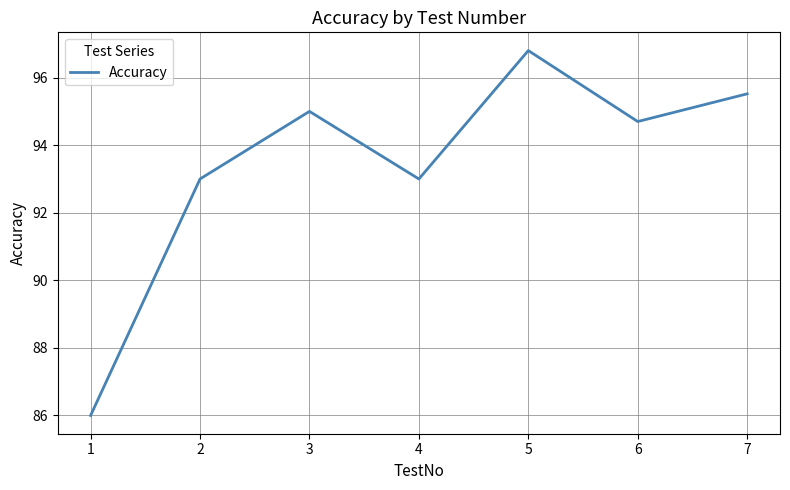

What is the difference between the values at 5 and 3?

1.8